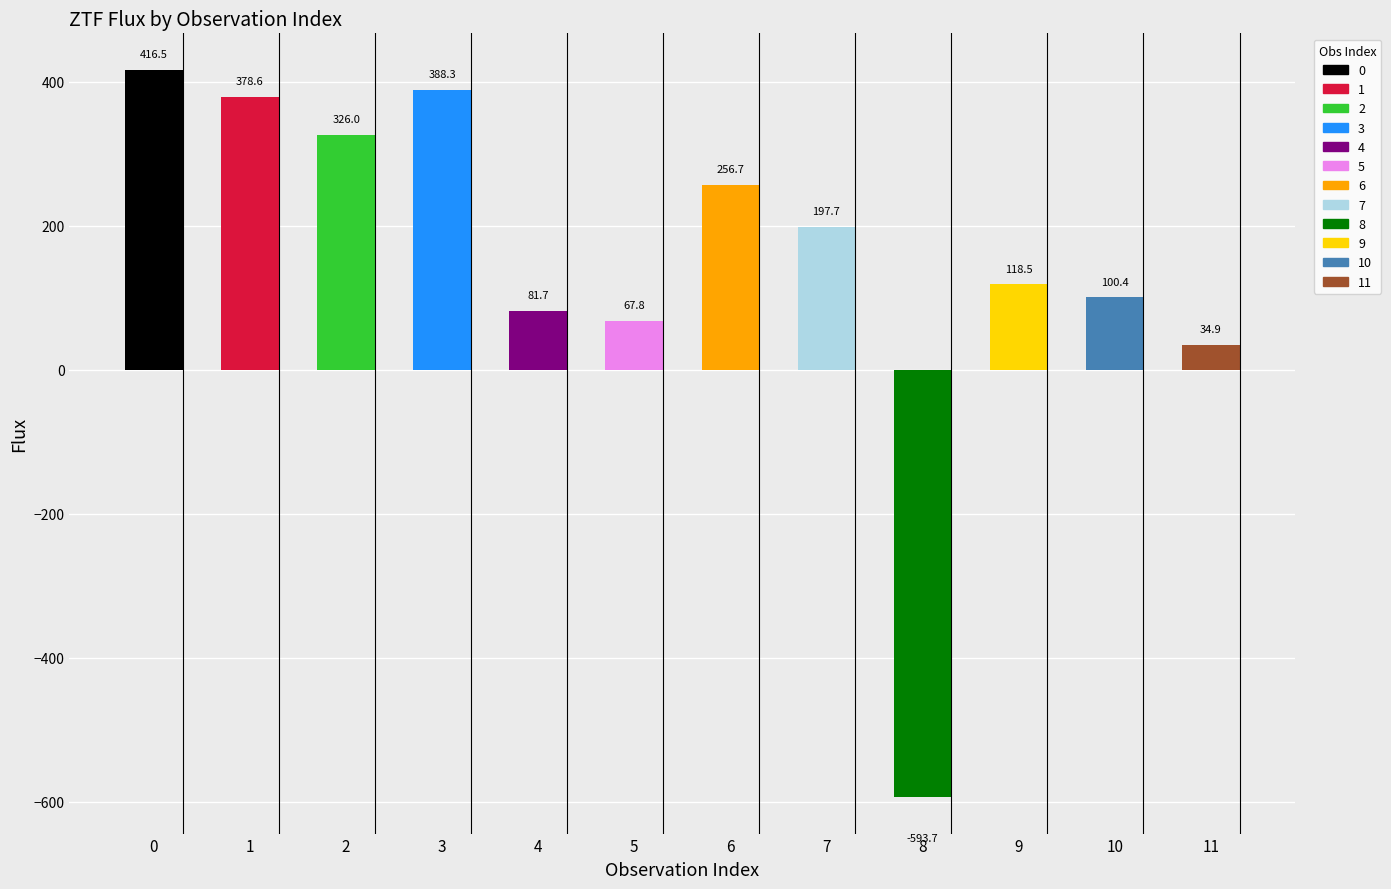

The value at 11 is 49.6. True or false?

False